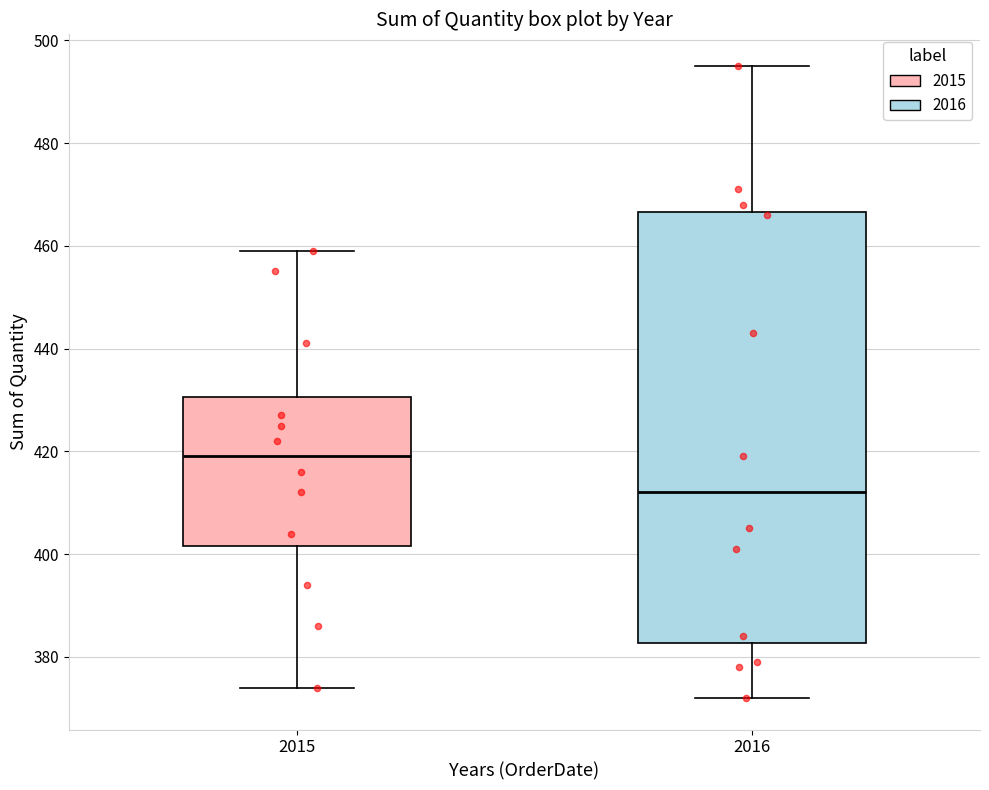

Reading left to right, transcribe this box plot: for each box, give where its median line is, the range the box spans, and where its two whiskers end, as read against the y-axis. The values are not printed on the chart, so give them approximately, as read against the axis.

2015: median 420, box 402 to 430, whiskers 374 to 460
2016: median 412, box 382 to 466, whiskers 372 to 496